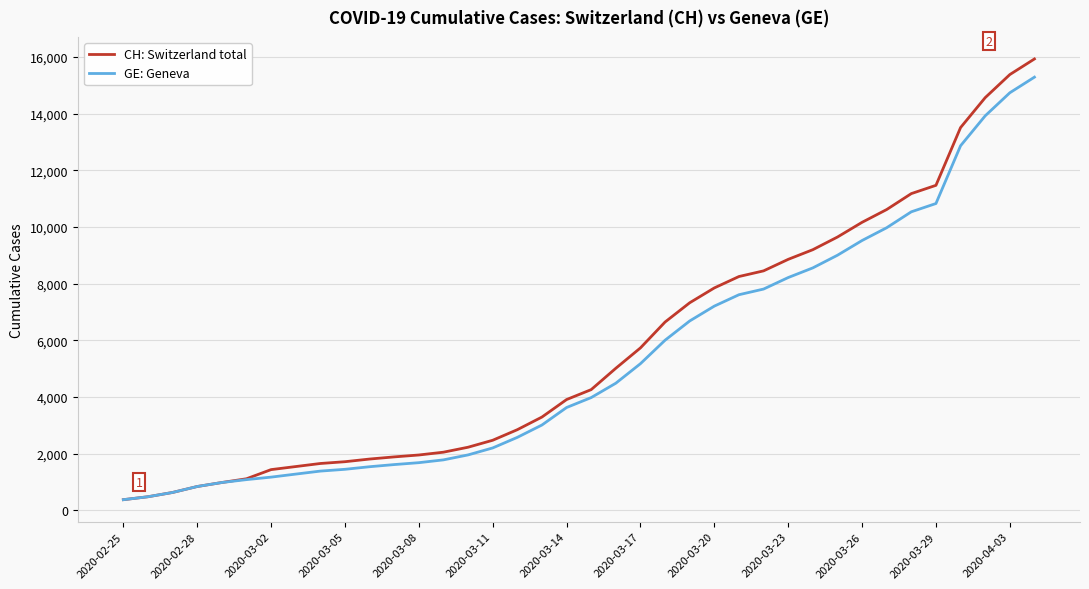

What is the sum of all GE: Geneva values?

202002